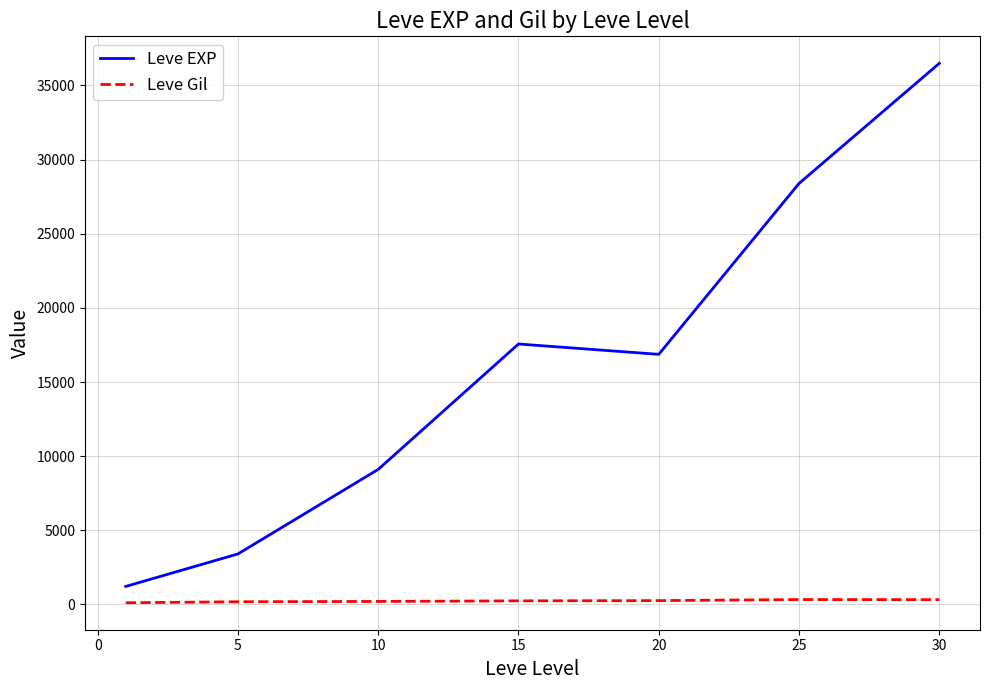

What is the greatest value displayed?

36492.5